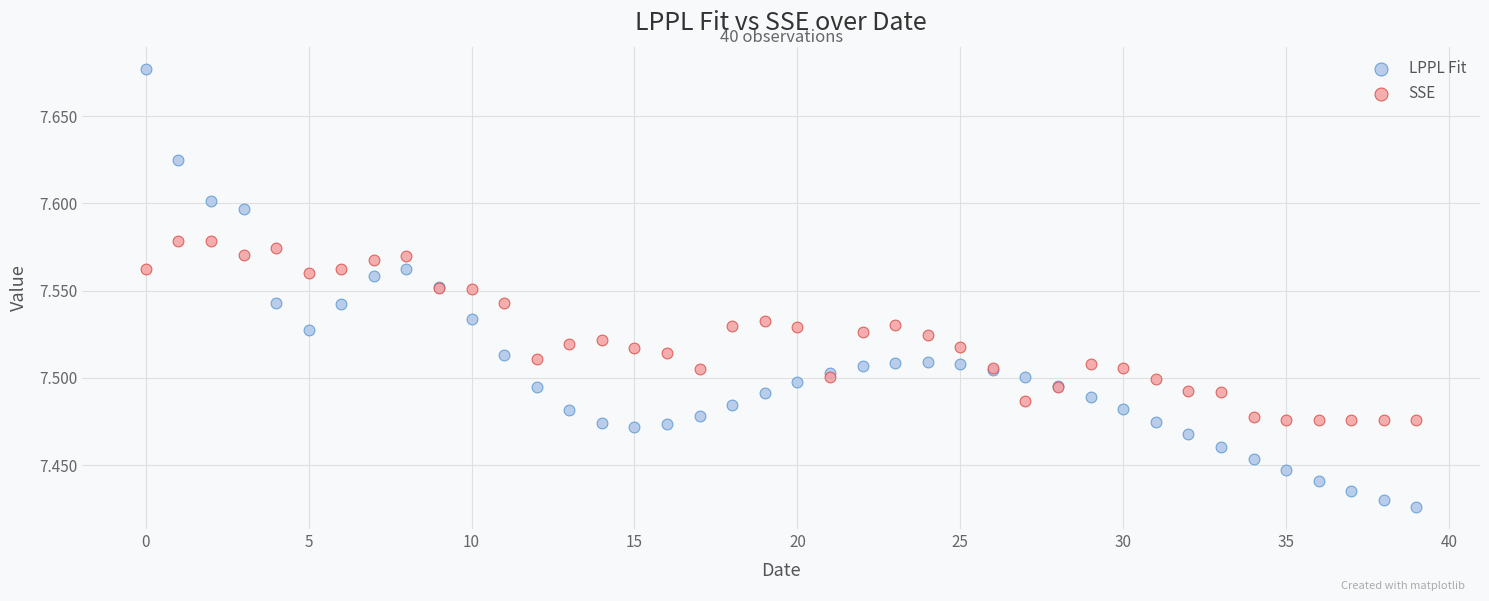

Which series contains the lowest Y value?

LPPL Fit